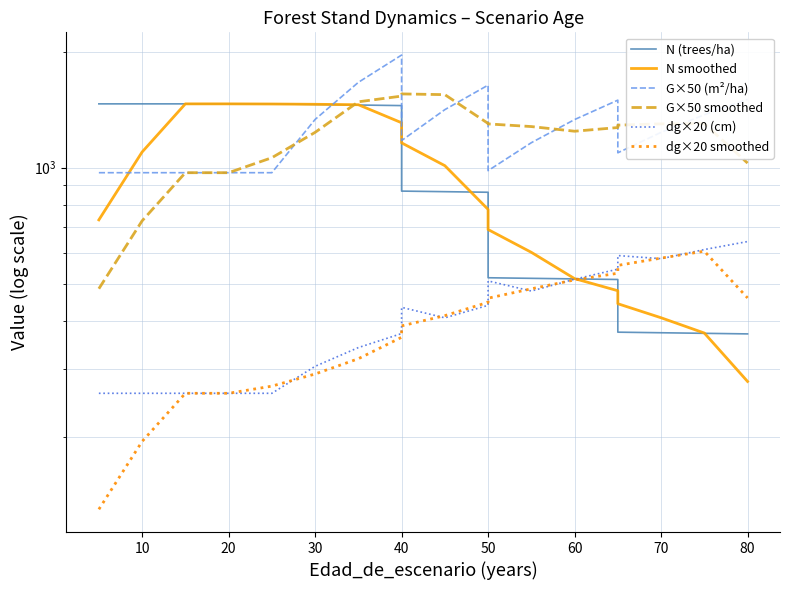

Reading left to right, what are all the values shown in this chart?

N (trees/ha): 1464.2	1464.2	1464.2	1464.2	1464.2	1459.2	1454.2	1449.2	869.5	866.5	863.5	518.1	516.3	514.5	512.8	374.3	373.0	371.8	370.5
N smoothed: 732.1	1098.2	1464.2	1464.2	1463.0	1460.5	1456.7	1308.0	1159.8	1012.2	779.4	691.1	603.1	515.4	479.5	443.7	408.0	372.4	278.8
G×50 (m²/ha): 970.5	970.5	970.5	970.5	970.5	1334.0	1665.0	1960.0	1176.0	1414.5	1637.5	982.5	1161.0	1333.0	1497.0	1093.0	1235.0	1372.0	1504.5
G×50 smoothed: 485.2	727.9	970.5	970.5	1061.4	1235.0	1482.4	1533.8	1553.9	1547.0	1302.6	1298.9	1278.5	1243.4	1271.0	1289.5	1299.2	1301.1	1027.9
dg×20 (cm): 259.8	259.8	259.8	259.8	259.8	305.2	341.4	371.2	434.2	407.8	439.4	508.4	478.6	513.6	545.4	591.6	580.6	613.2	643.2
dg×20 smoothed: 129.9	194.8	259.8	259.8	271.1	291.6	319.4	363.0	388.6	413.1	447.4	458.6	485.0	511.5	532.3	557.8	582.7	607.1	459.2